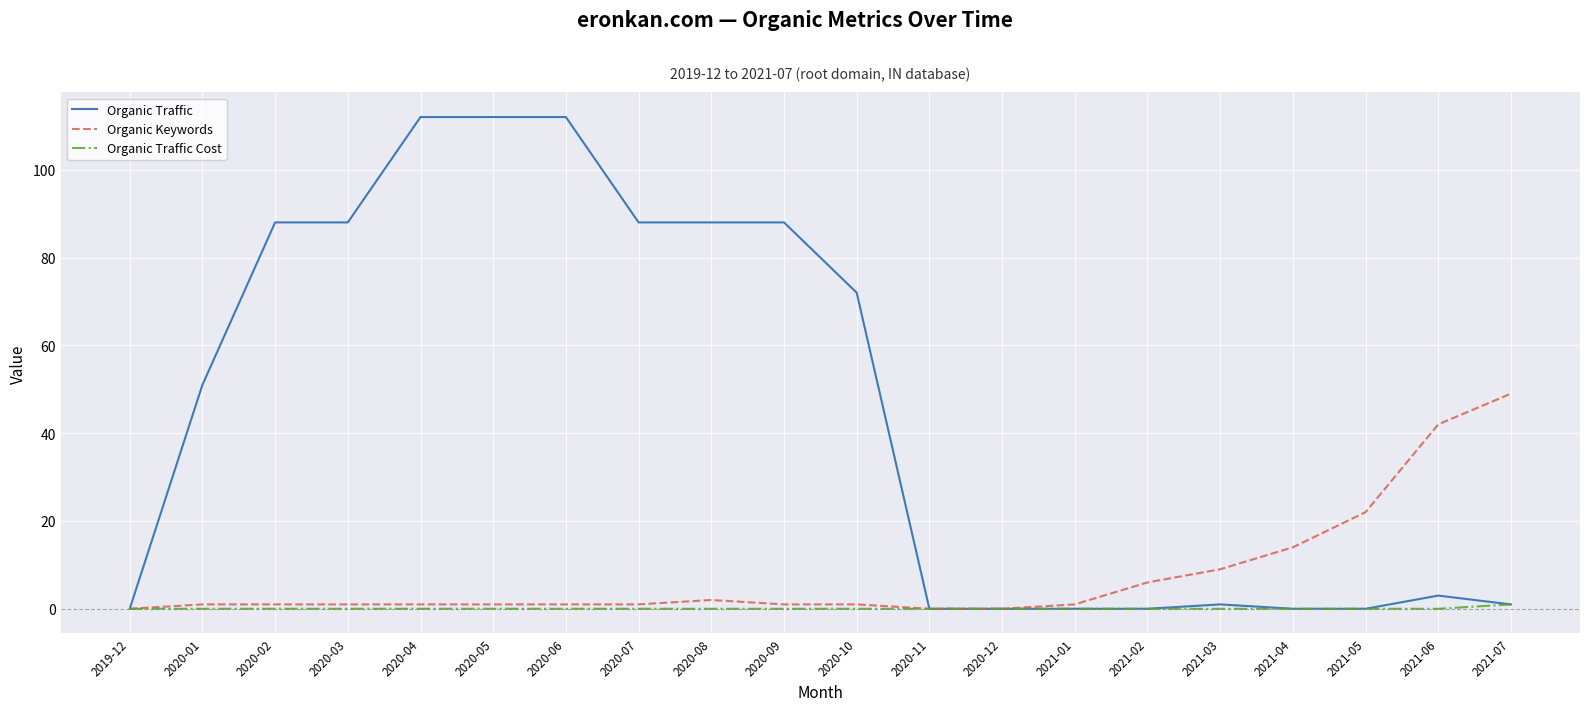

Reading left to right, extract all data points from this chart.

Organic Traffic: 2019-12=0	2020-01=51	2020-02=88	2020-03=88	2020-04=112	2020-05=112	2020-06=112	2020-07=88	2020-08=88	2020-09=88	2020-10=72	2020-11=0	2020-12=0	2021-01=0	2021-02=0	2021-03=1	2021-04=0	2021-05=0	2021-06=3	2021-07=1
Organic Keywords: 2019-12=0	2020-01=1	2020-02=1	2020-03=1	2020-04=1	2020-05=1	2020-06=1	2020-07=1	2020-08=2	2020-09=1	2020-10=1	2020-11=0	2020-12=0	2021-01=1	2021-02=6	2021-03=9	2021-04=14	2021-05=22	2021-06=42	2021-07=49
Organic Traffic Cost: 2019-12=0	2020-01=0	2020-02=0	2020-03=0	2020-04=0	2020-05=0	2020-06=0	2020-07=0	2020-08=0	2020-09=0	2020-10=0	2020-11=0	2020-12=0	2021-01=0	2021-02=0	2021-03=0	2021-04=0	2021-05=0	2021-06=0	2021-07=1